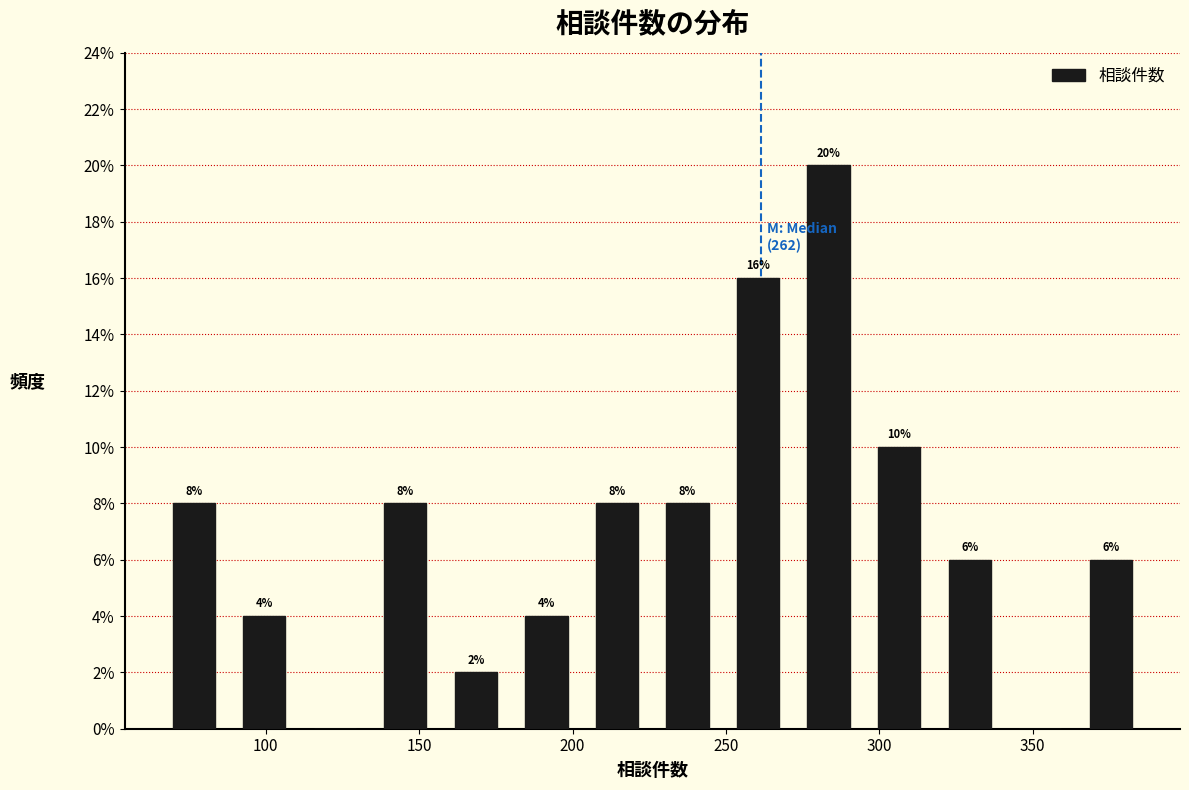

Over which range of the x-axis is the bar tallest?

272 to 295